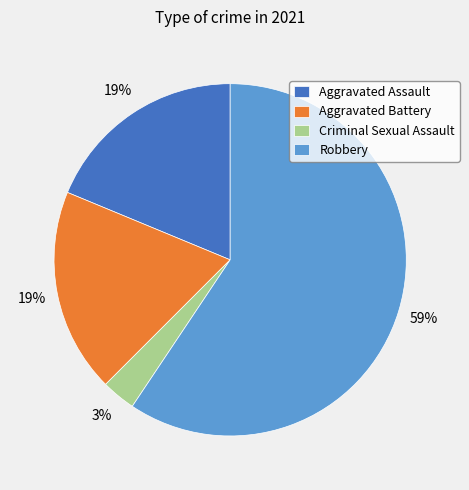

How many segments does this pie chart have?

4